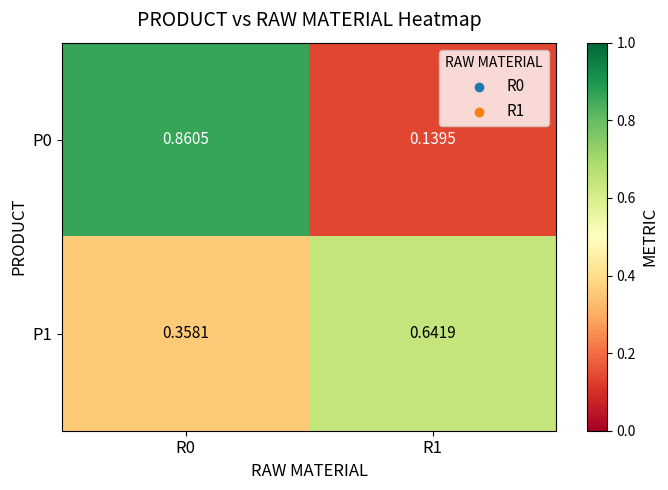

Is the value of P1 at R1 greater than the value of P0 at R0?

No